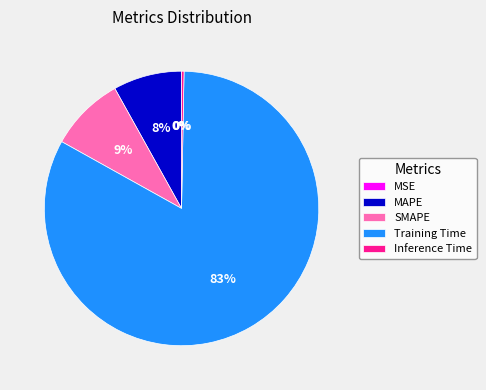

Does Training Time represent more than half of the total?

Yes